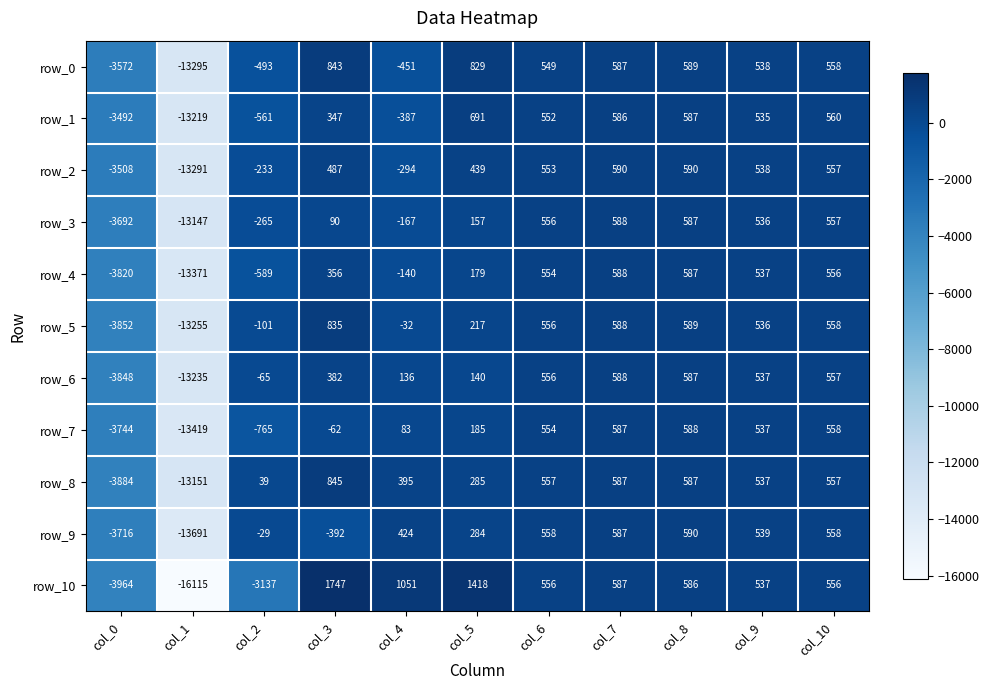

What is the spread (max minus min) of values at col_7?

4